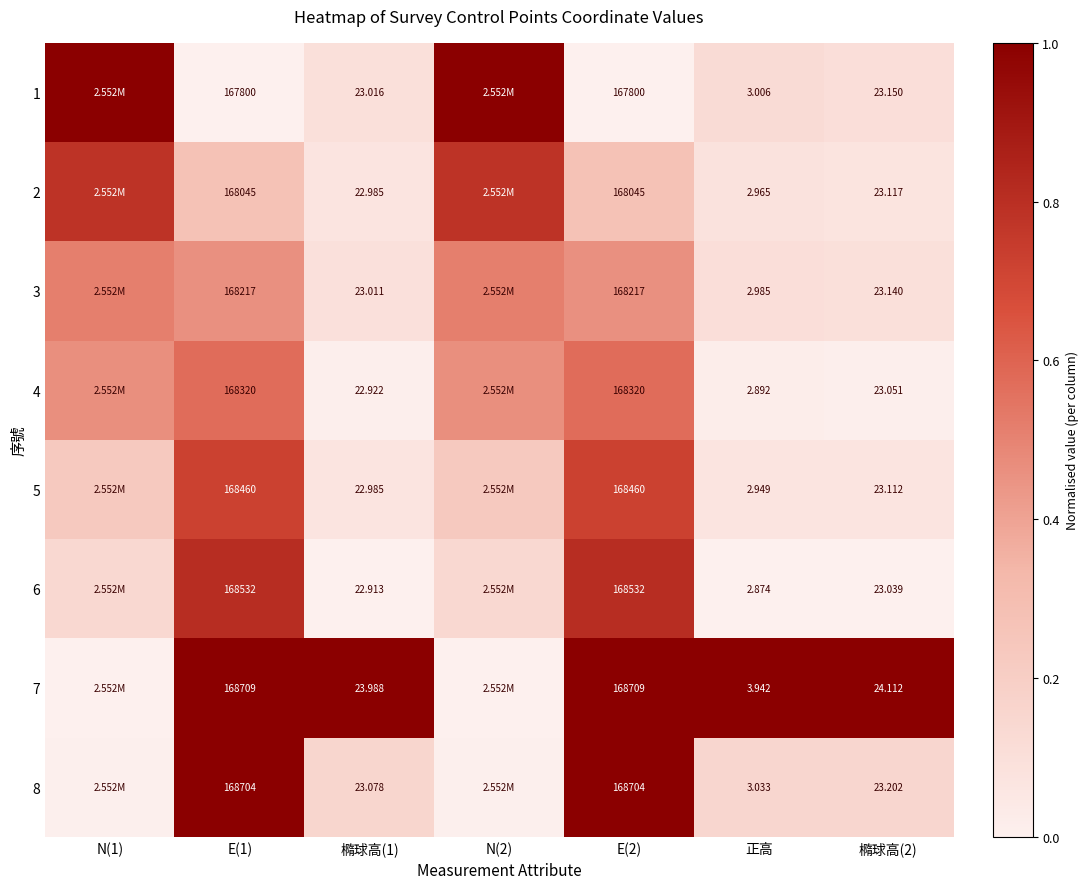

What is the maximum value for 6?

0.8